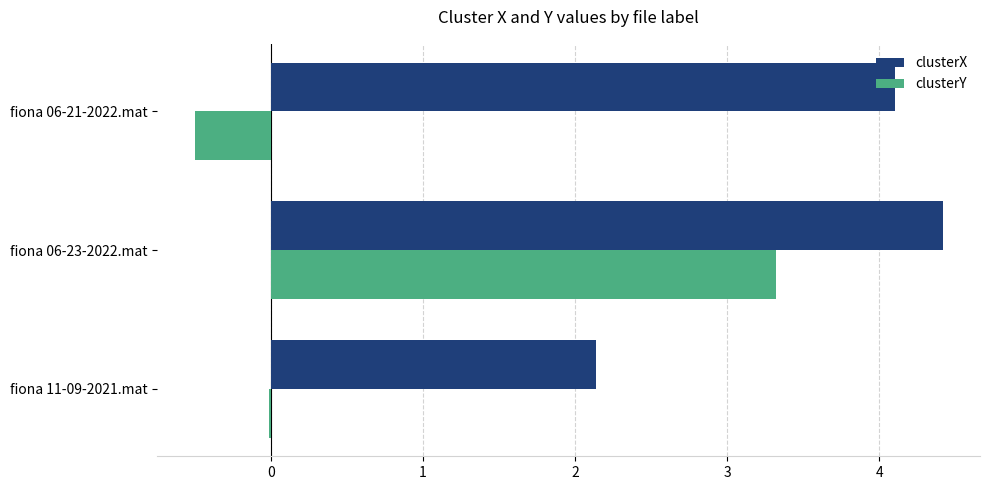

The clusterX series shows 5.7 at fiona 06-21-2022.mat. True or false?

False